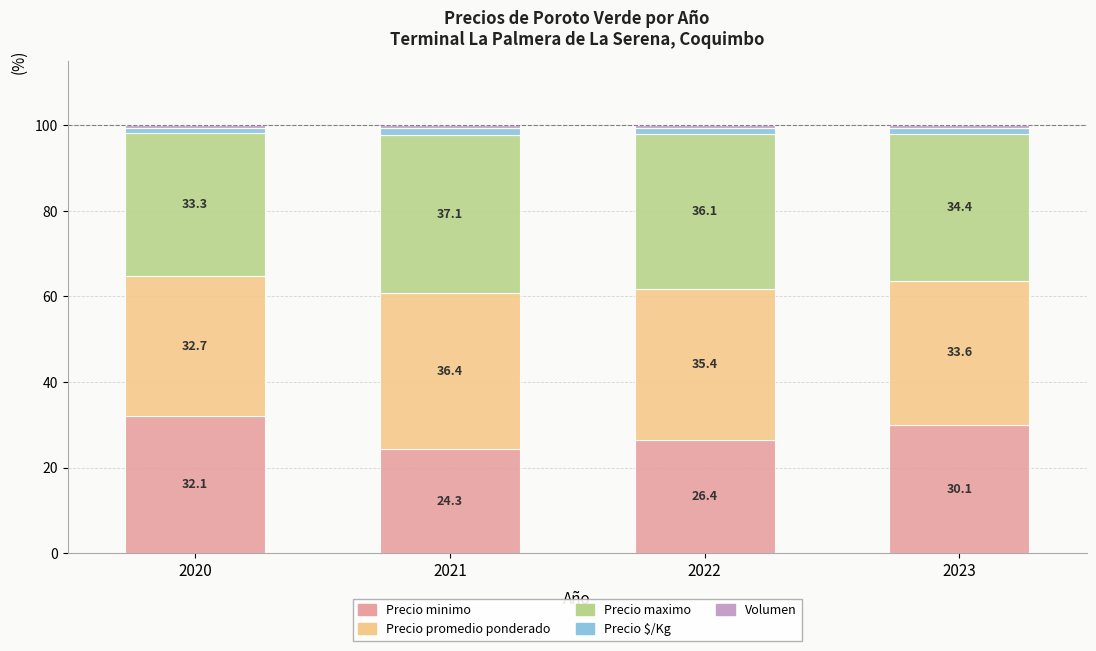

True or false: Precio minimo has a value of 24.3 at 2021.

True